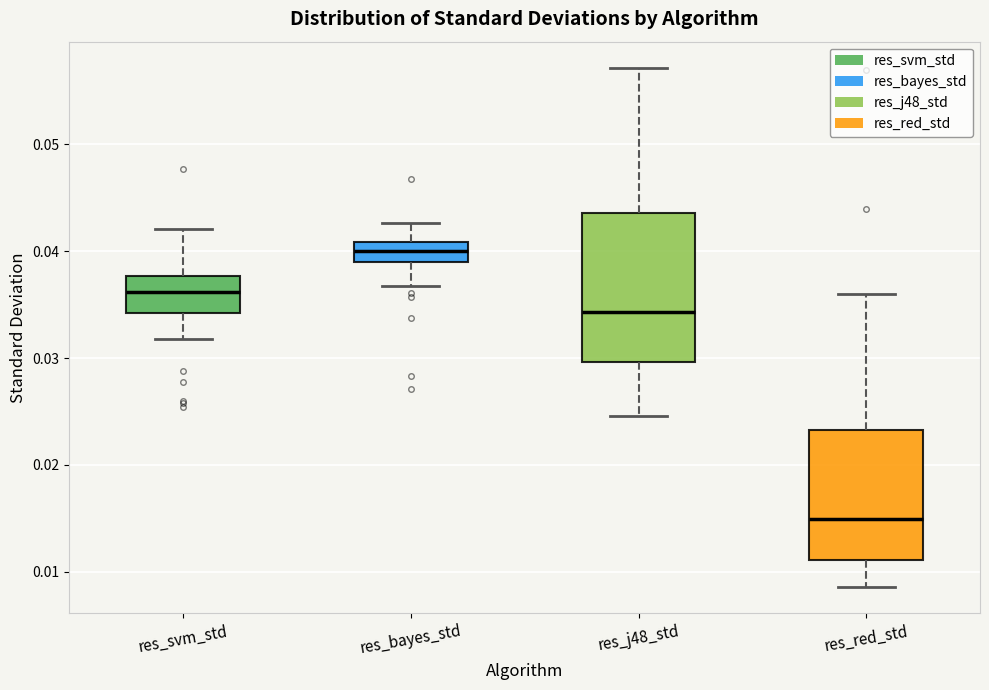

Which box is the tallest, from its lower edge to its upper edge?

res_j48_std